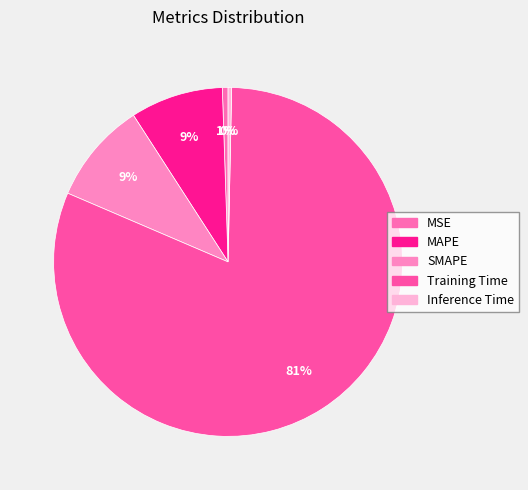

To the nearest percent, what is the difference between the MAPE and SMAPE slice percentages?

1%